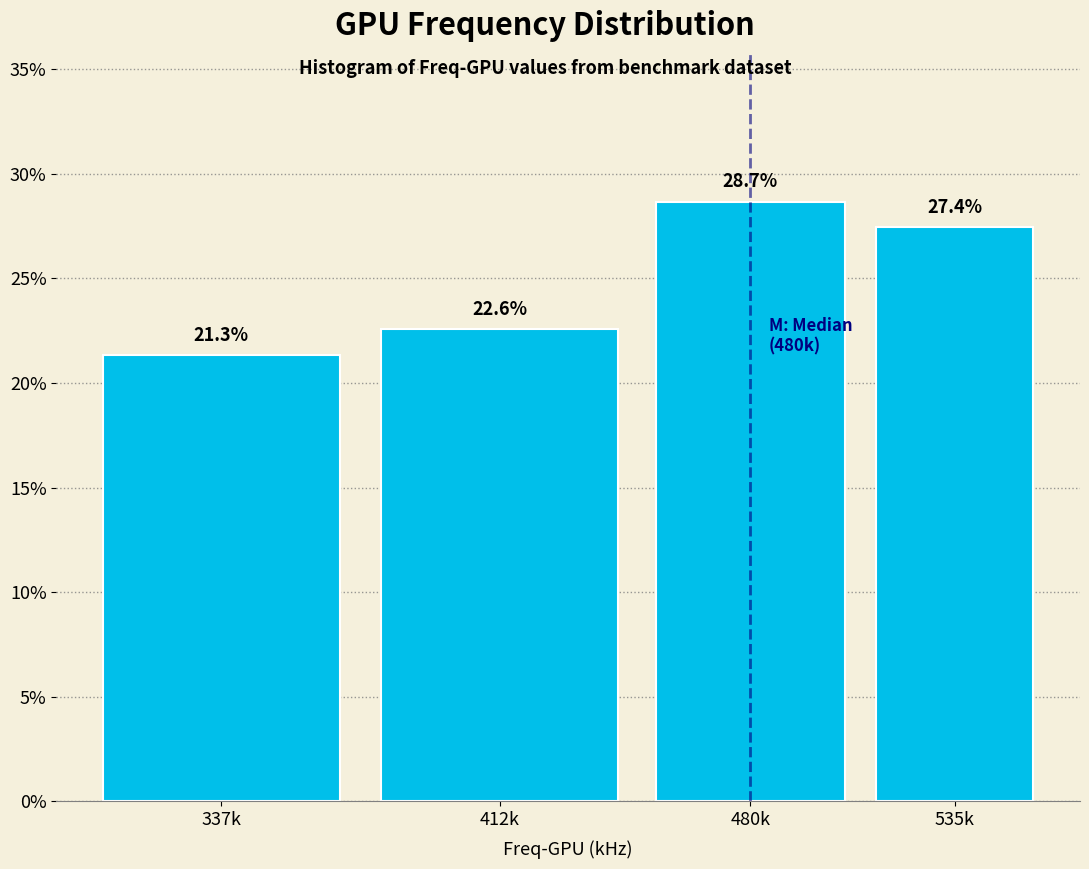

Reading right to left, list all the values displayed in this chart.

535k=27.4	480k=28.7	412k=22.6	337k=21.3